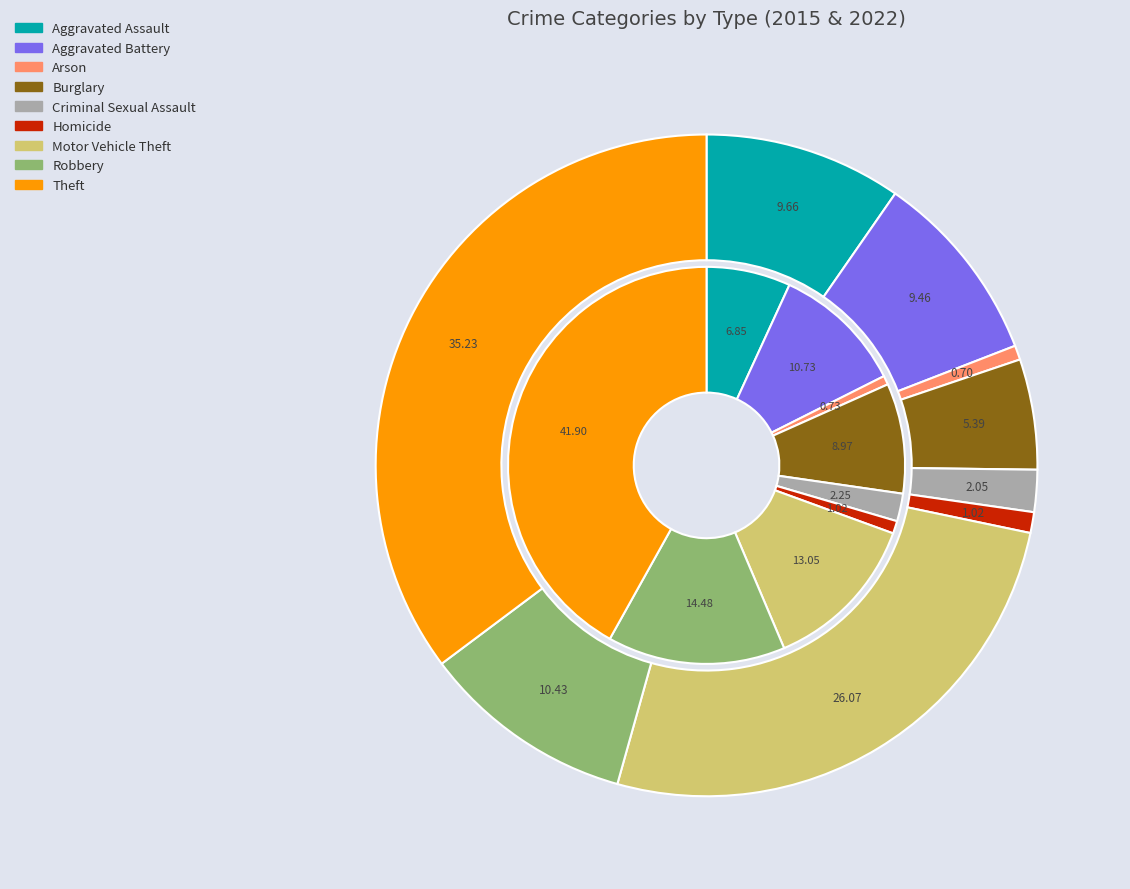

To the nearest percent, what percentage of the pie is 6?

13%